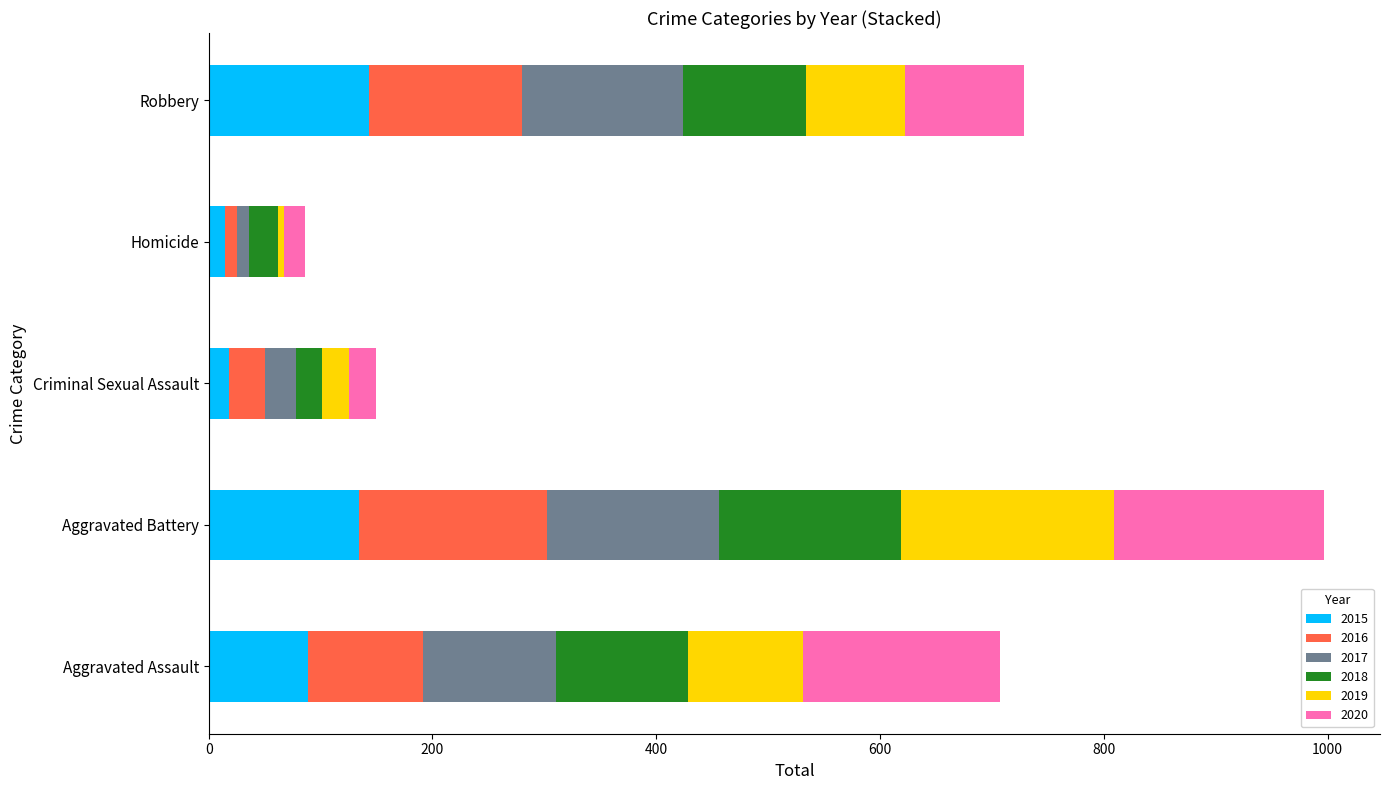

At which category is the sum across all series the highest?

Aggravated Battery